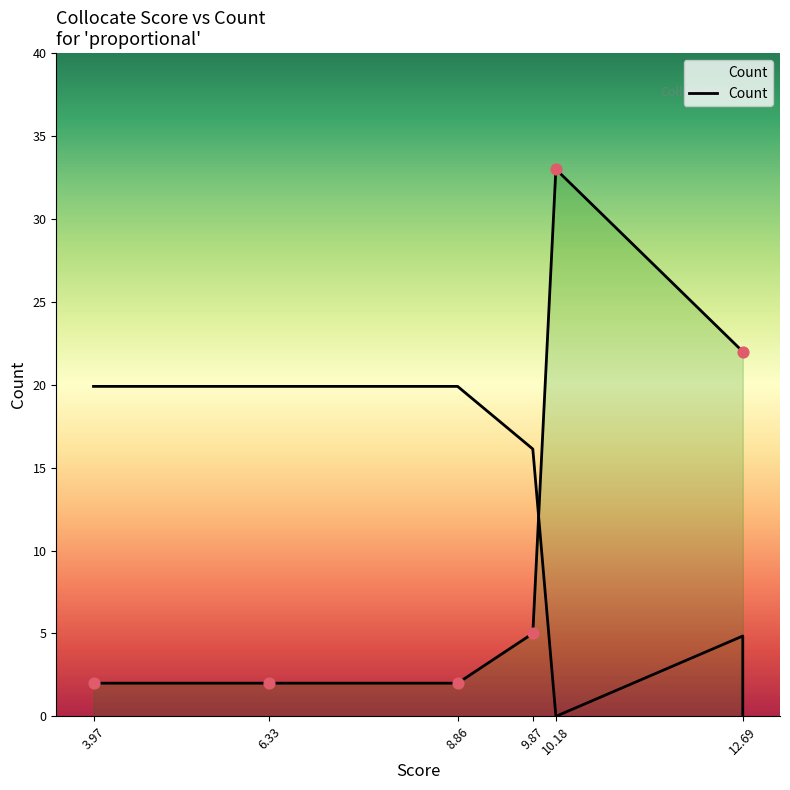

Which has a higher value, 3.97 or 10.18?

10.18